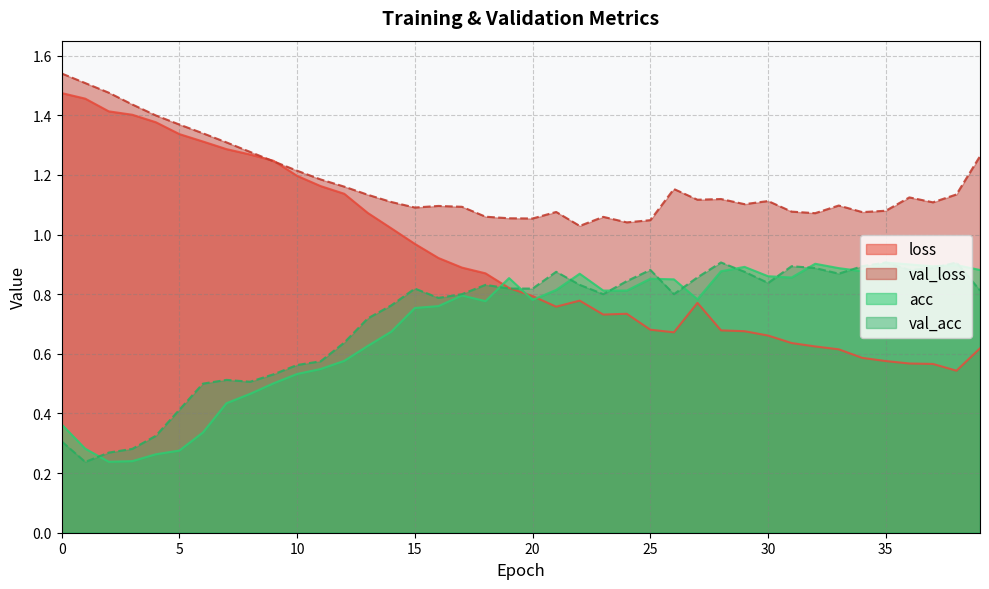

What is the difference between the maximum and minimum values in the val_loss series?

0.5